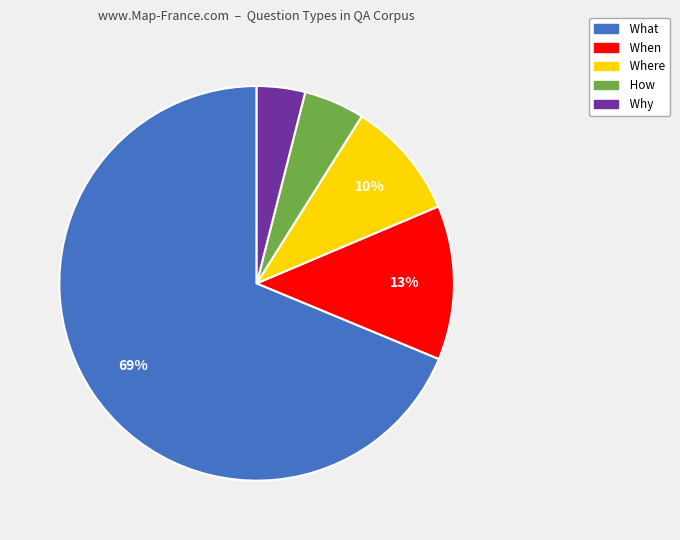

Count the number of slices in the pie.

5